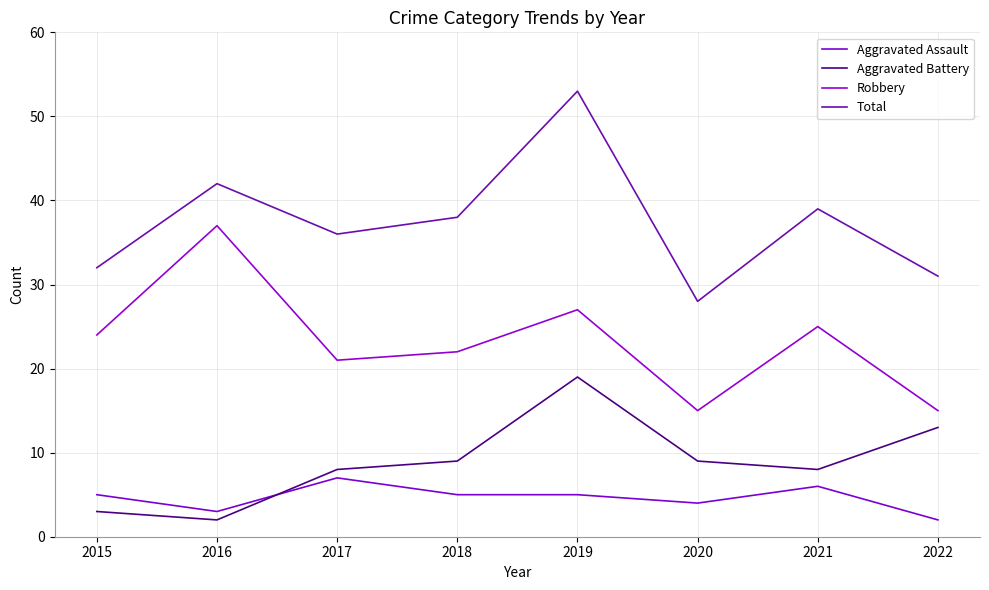

What is the difference between the Aggravated Battery values at 2017 and 2018?

1